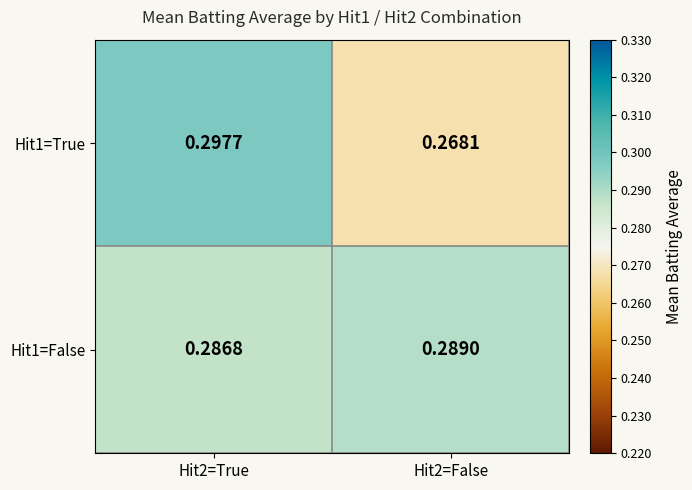

At which category is the sum across all series the highest?

Hit2=True